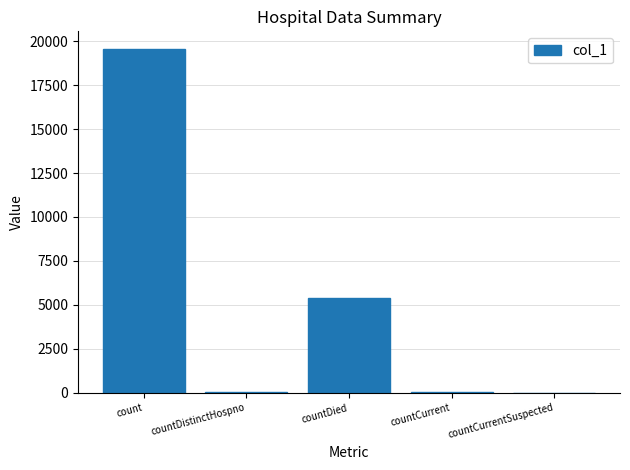

What is the sum of all values?

25030